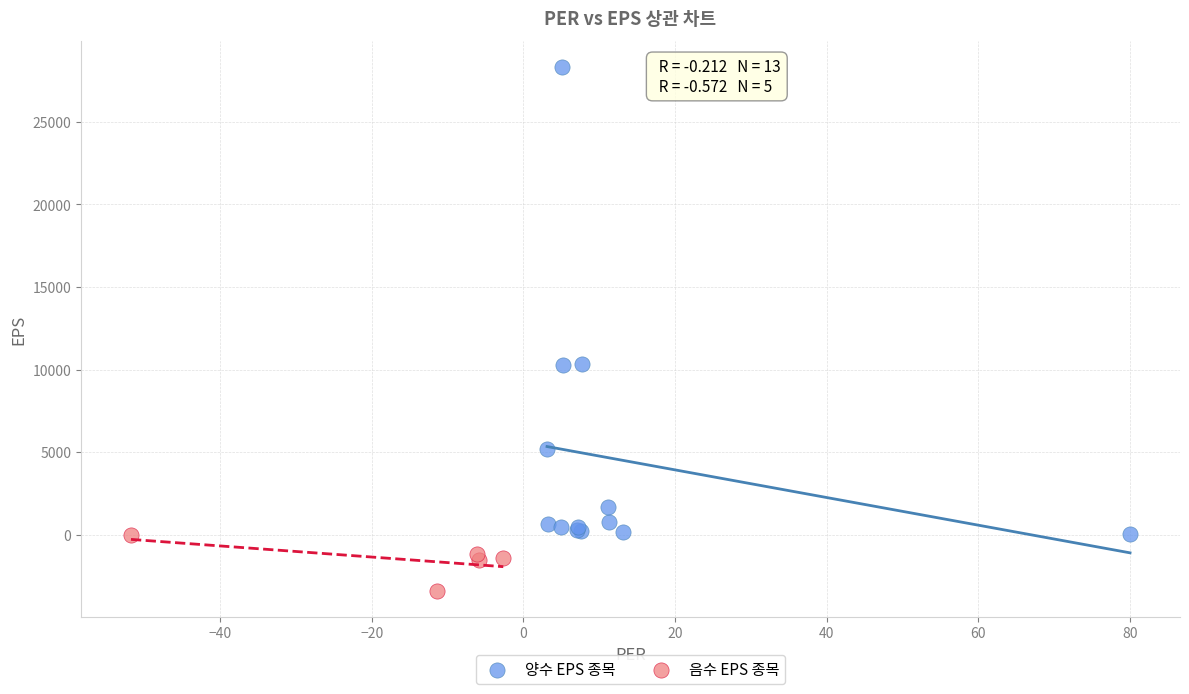

Which series has the largest Y range (max minus min)?

양수 EPS 종목